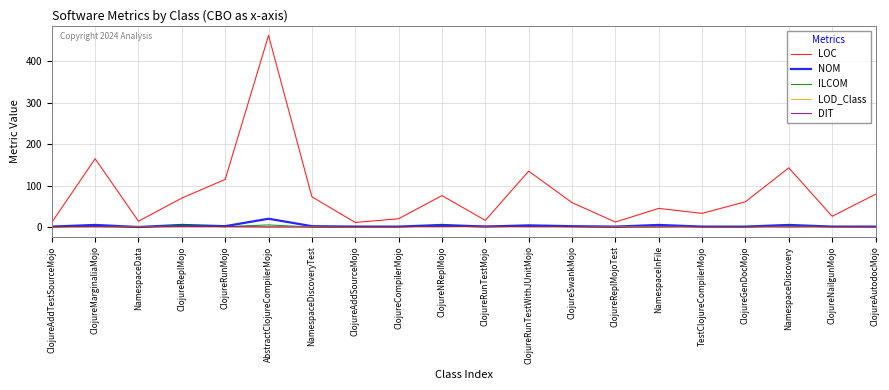

How many lines are shown in the chart?

5